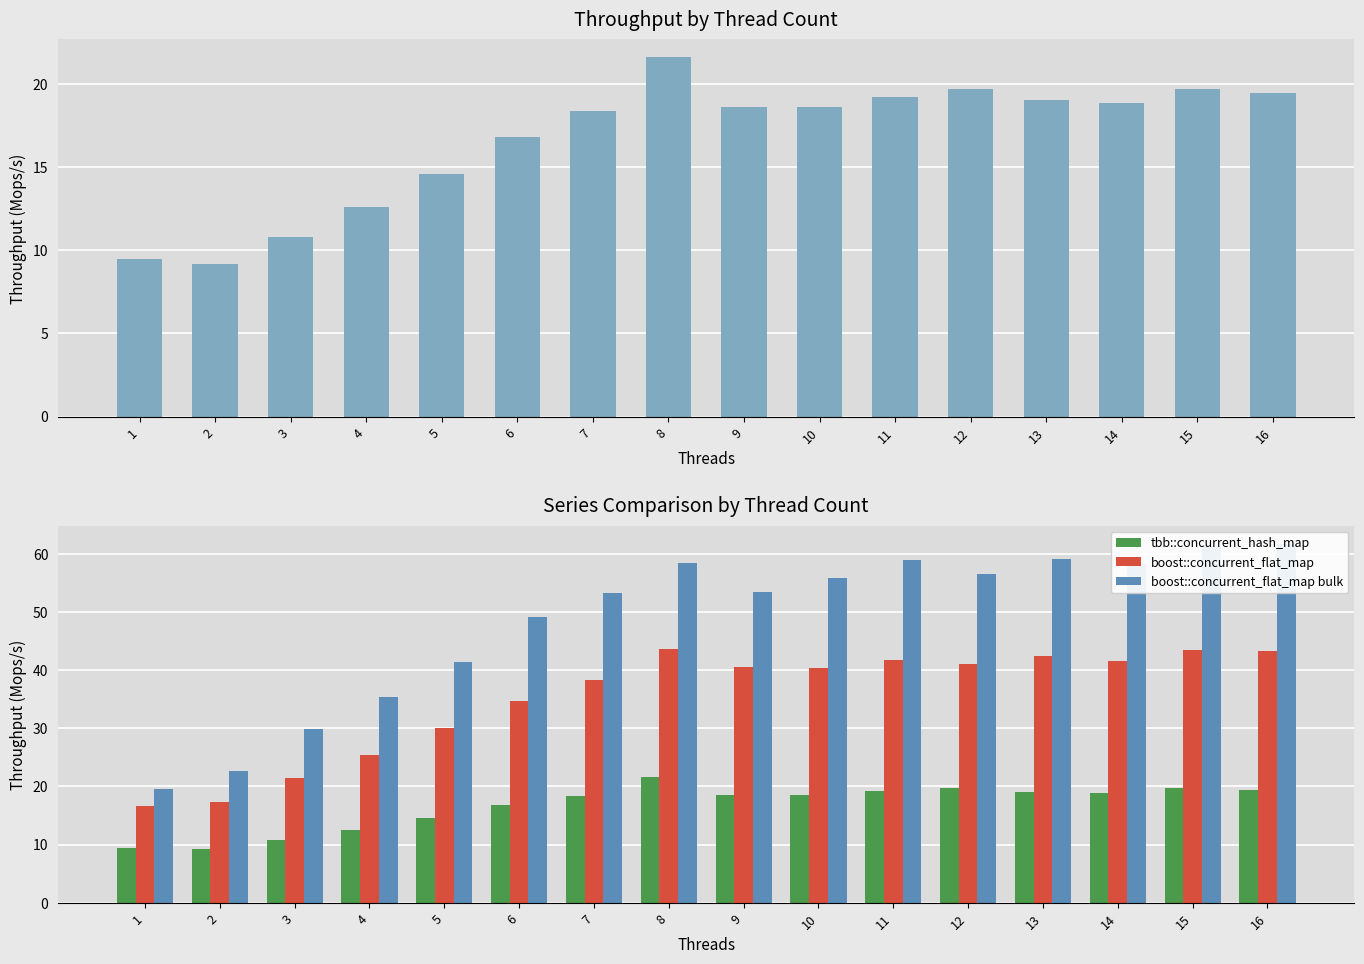

How many data points in boost::concurrent_flat_map bulk are above 55?

8